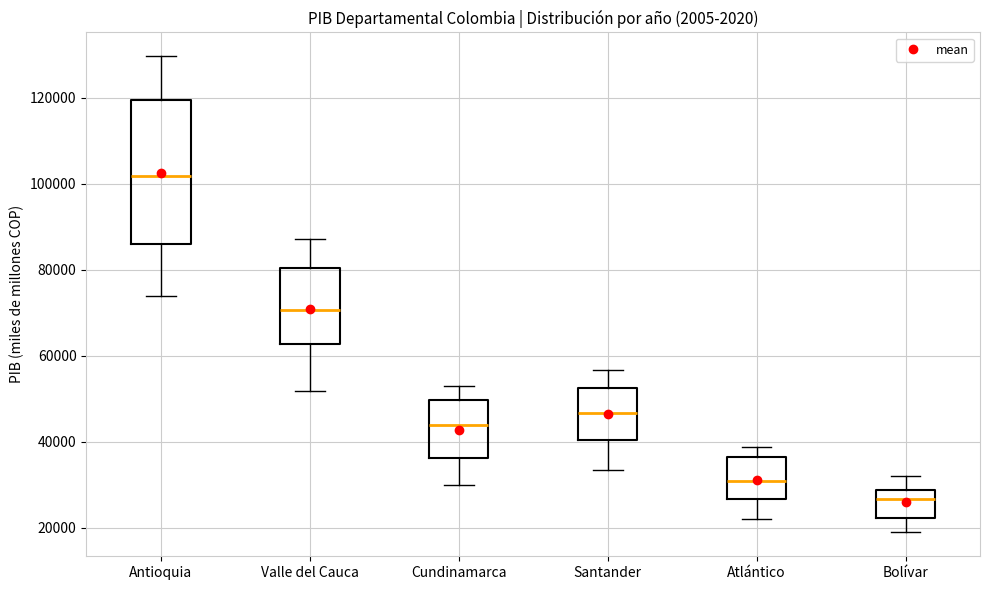

Where does the lower whisker of the box for Santander end on the y-axis? The values are not printed on the chart, so give them approximately, as read against the axis.

34000